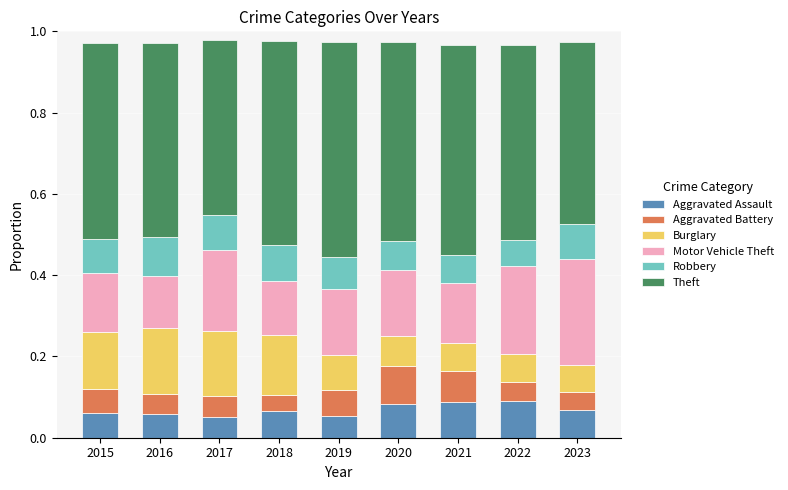

What is the total value across all series at 2020?

1.0